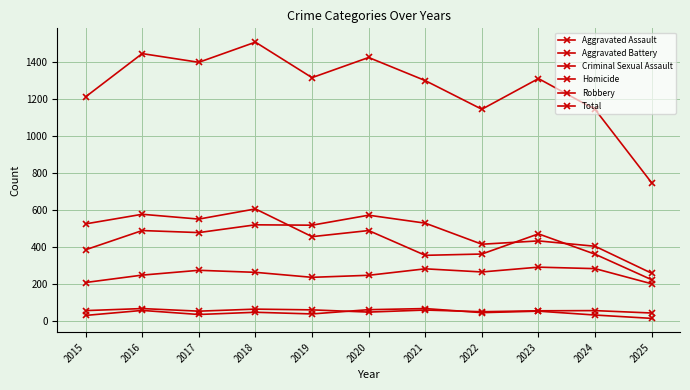

How many lines are shown in the chart?

6